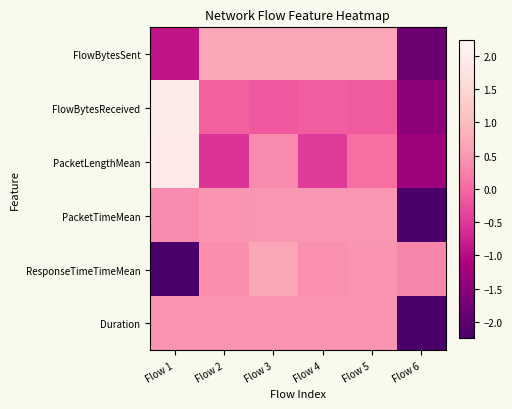

At which category is the sum across all series the highest?

Flow 3